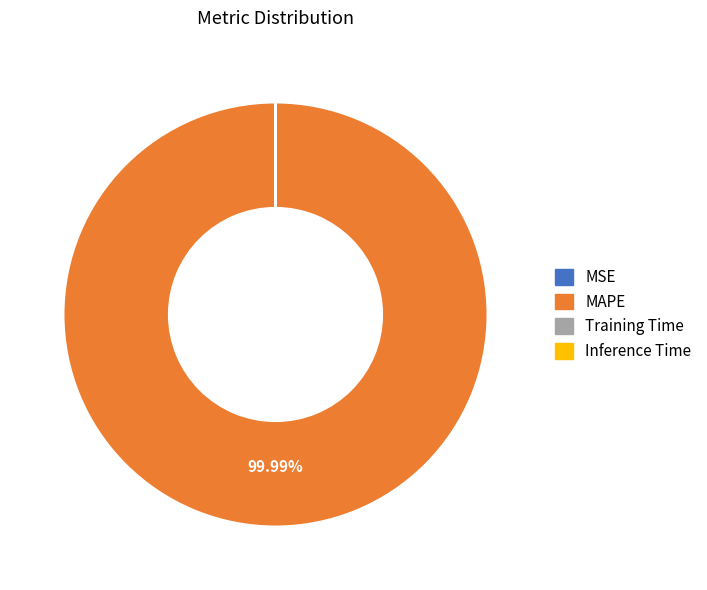

Does MAPE account for over 50% of the chart?

Yes